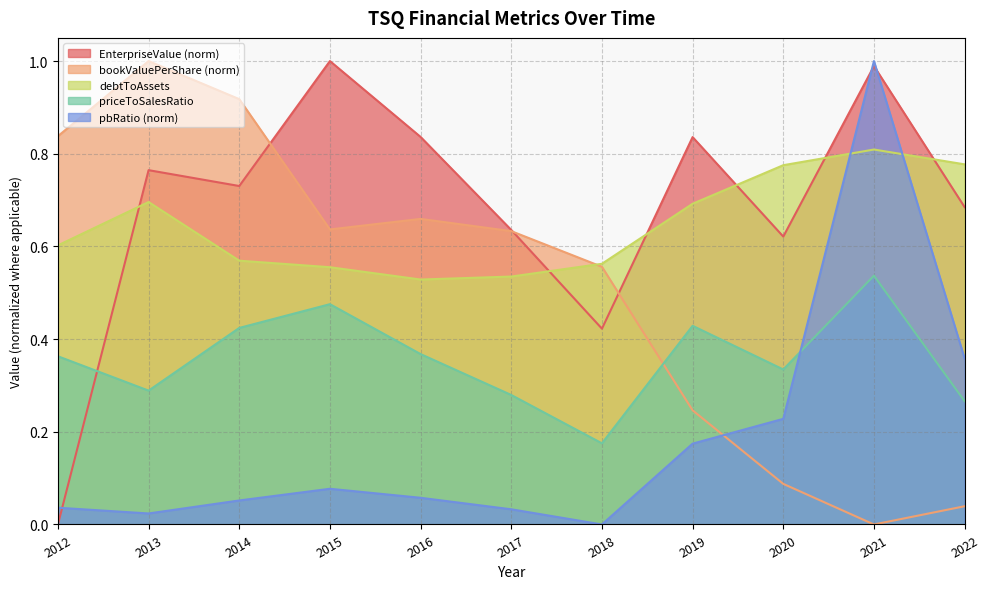

True or false: bookValuePerShare and debtToAssets cross at least once.

True